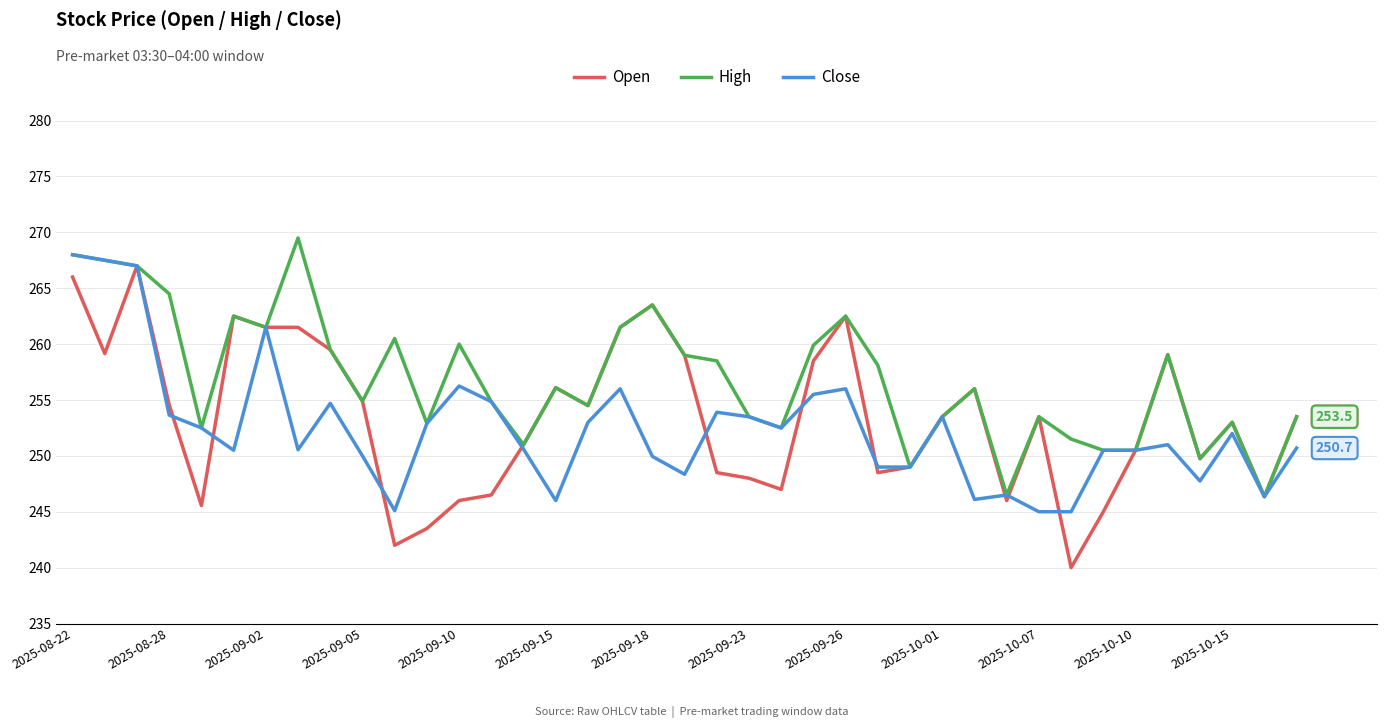

What is the greatest value displayed?

269.5